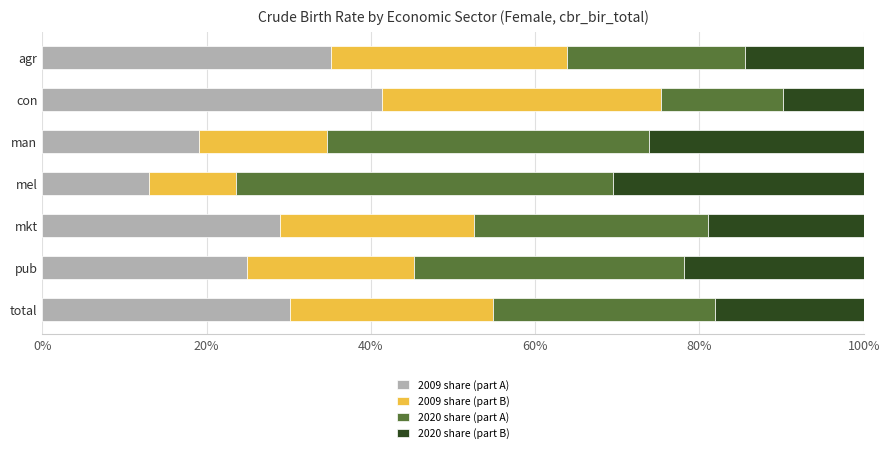

What are all the series names shown in the legend?

2009 share (part A), 2009 share (part B), 2020 share (part A), 2020 share (part B)